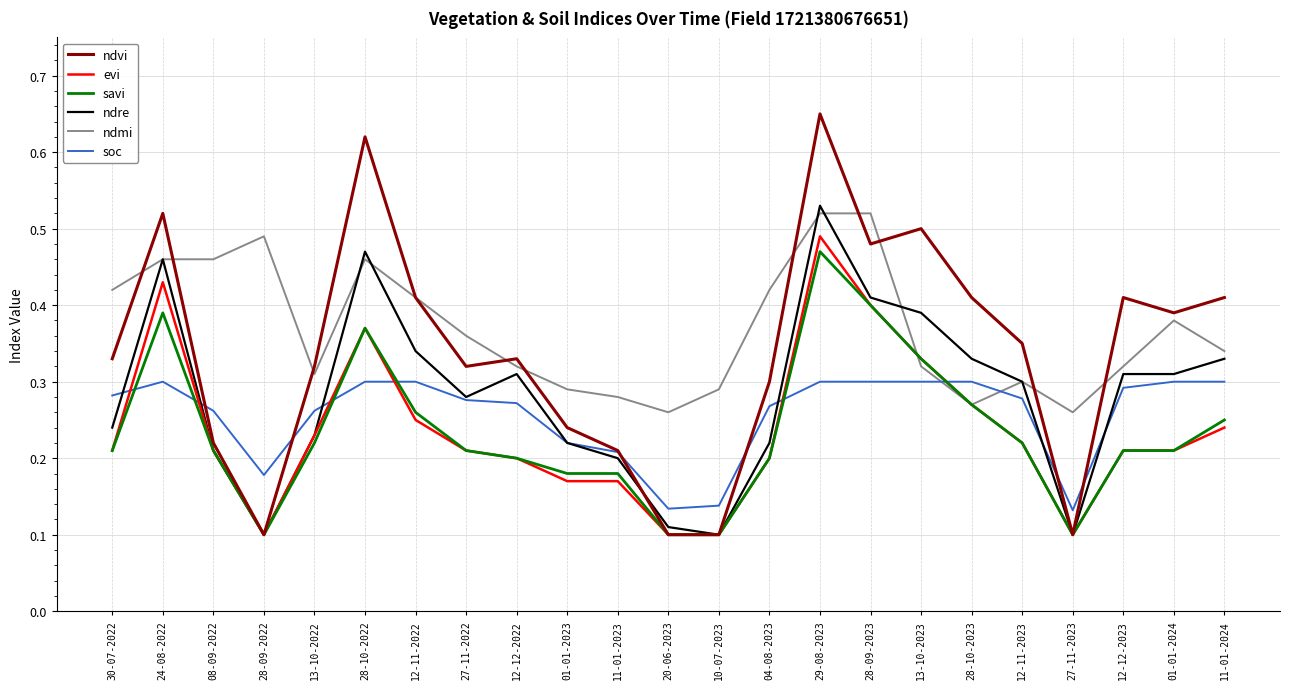

True or false: ndvi has more than 0 points higher than both neighbors.

True